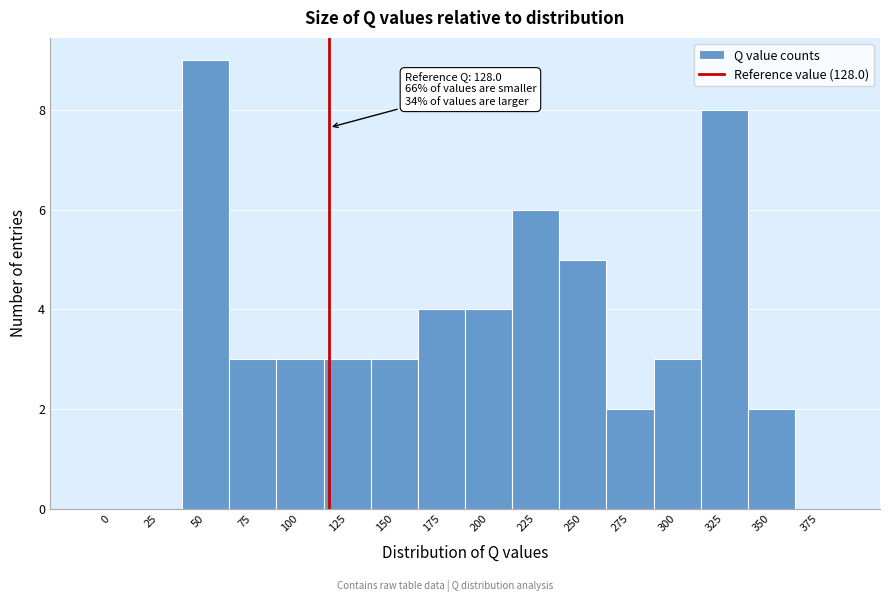

Reading right to left, what are all the values shown in this chart?

375=0	350=2	325=8	300=3	275=2	250=5	225=6	200=4	175=4	150=3	125=3	100=3	75=3	50=9	25=0	0=0